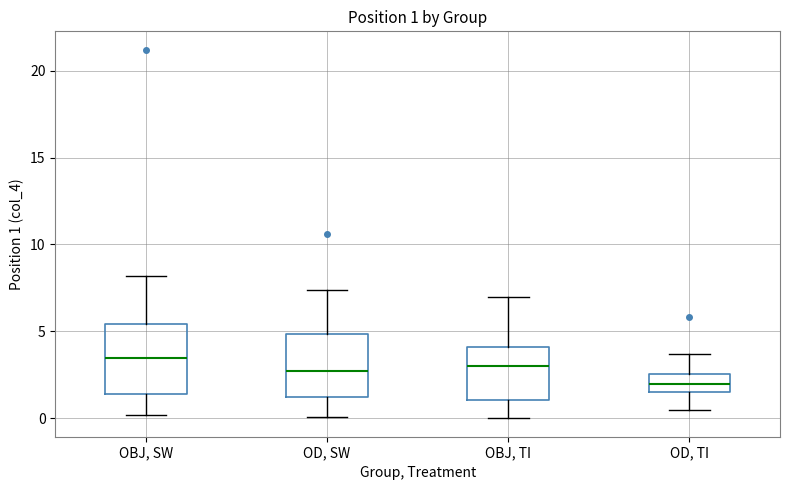

Which box's median line is the lowest?

OD, TI